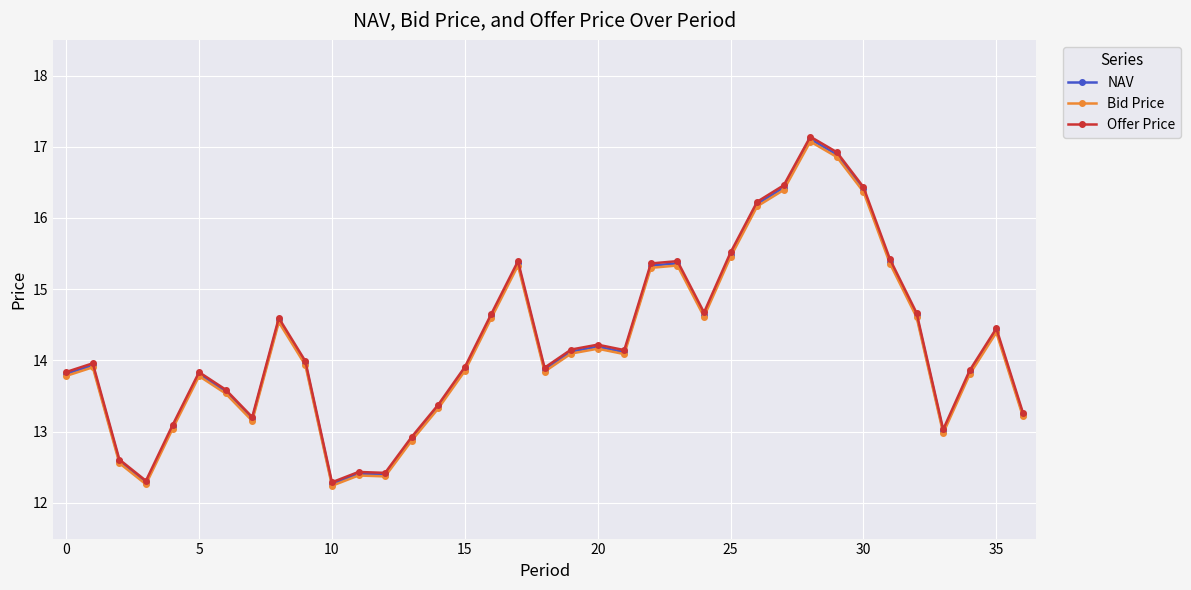

What is the maximum value shown in the chart?

17.1